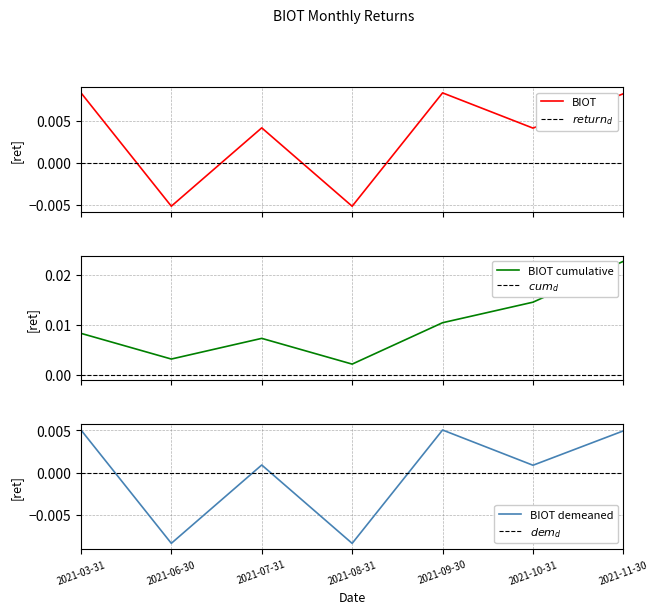

How many data points are above 0?

5